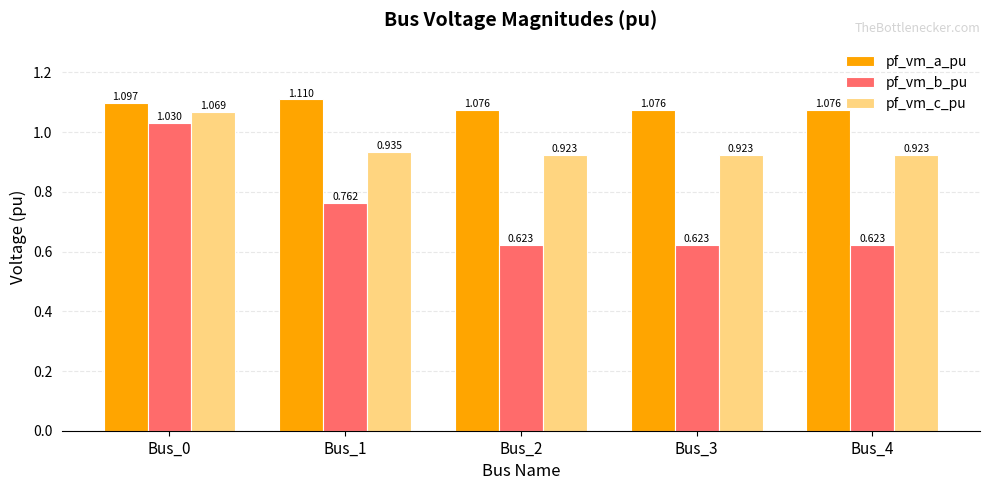

At how many categories does at least one series exceed 0?

5